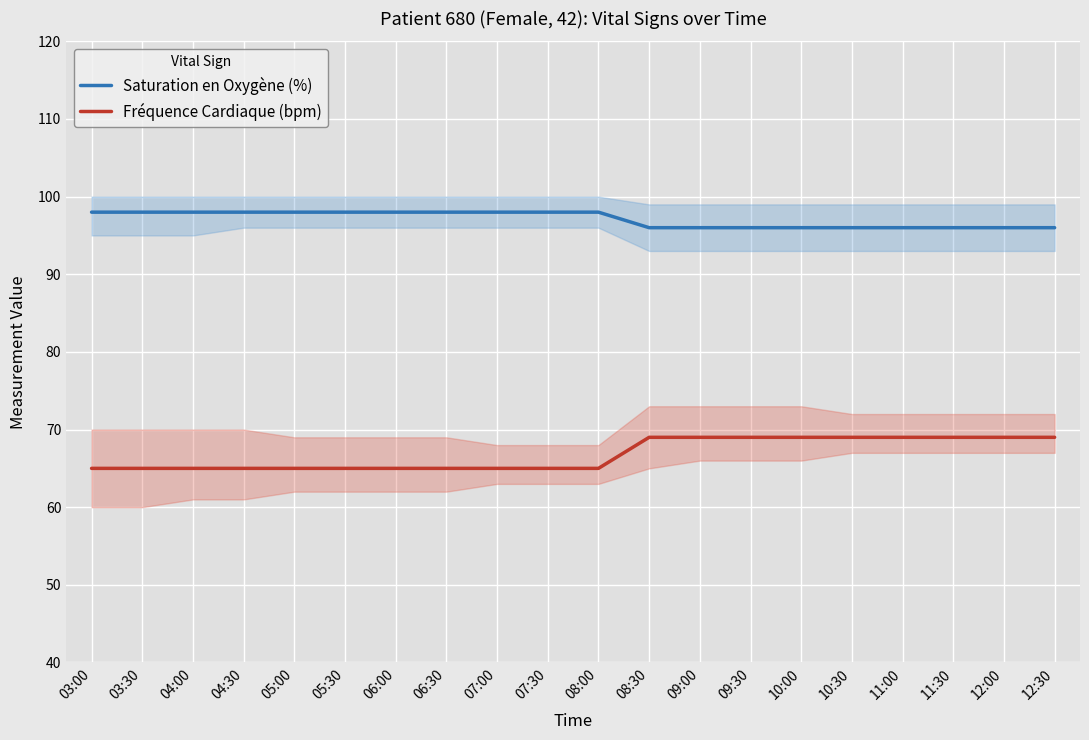

What is the difference between the maximum and minimum values in the Fréquence Cardiaque (bpm) series?

4